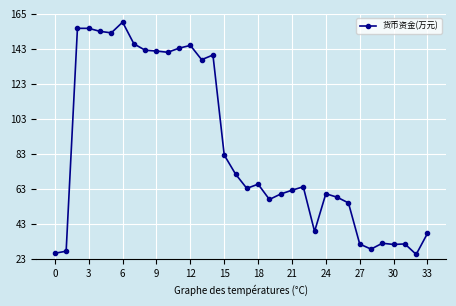

Does the chart have visible grid lines?

Yes